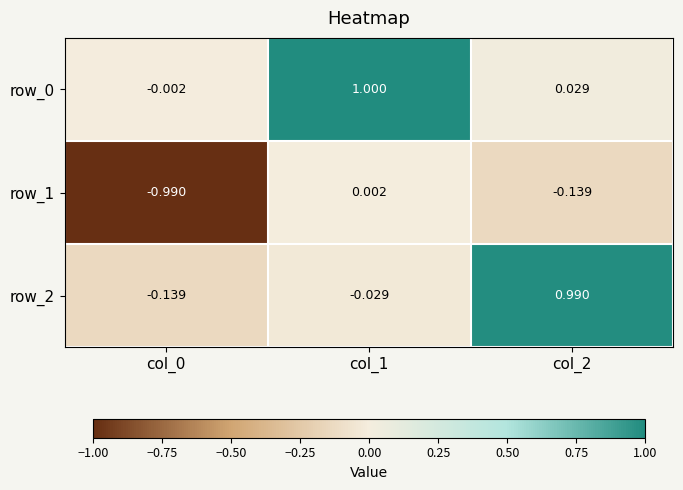

Where does the row_1 series first go above 0?

col_1